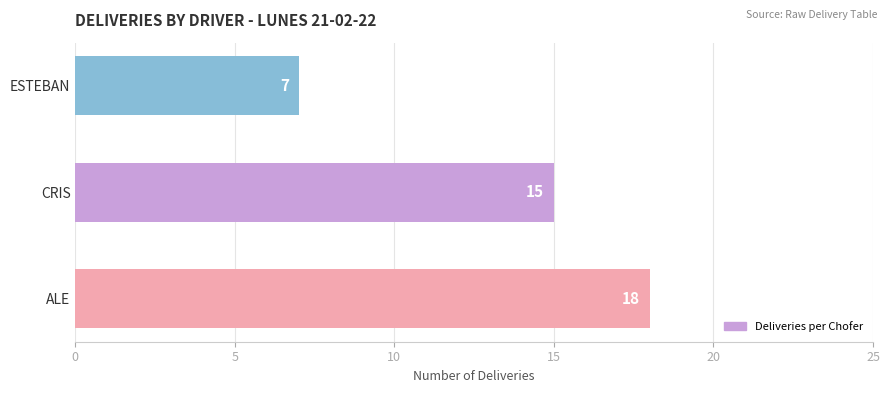

Does the chart contain any negative values?

No